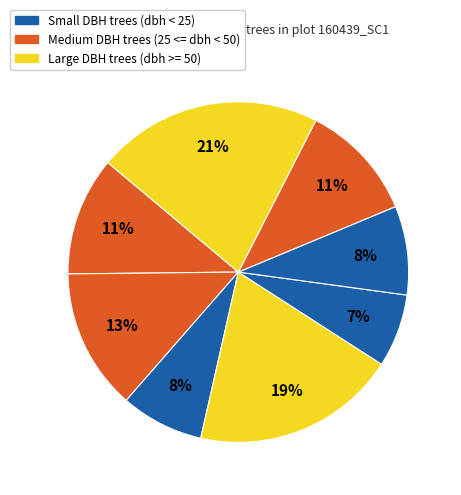

To the nearest percent, what is the average slice percentage?

12%